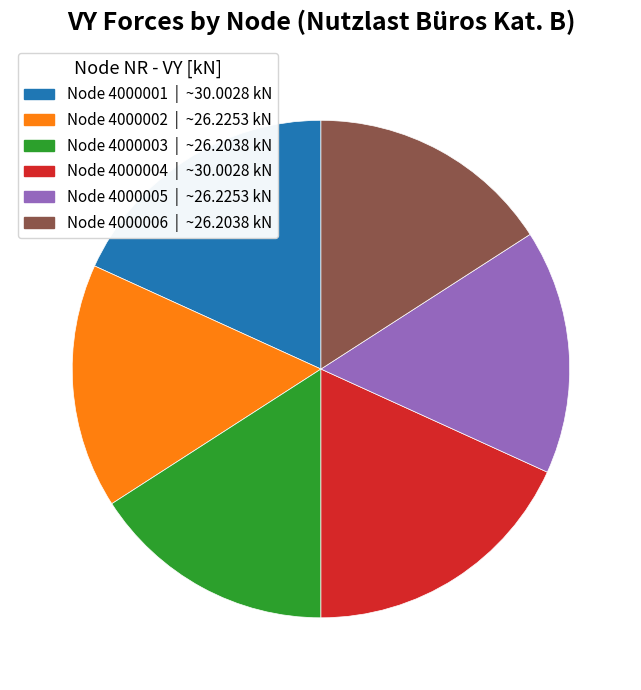

Combined, do Node 4000005 | ~26.2253 kN and Node 4000003 | ~26.2038 kN account for over 50%?

No